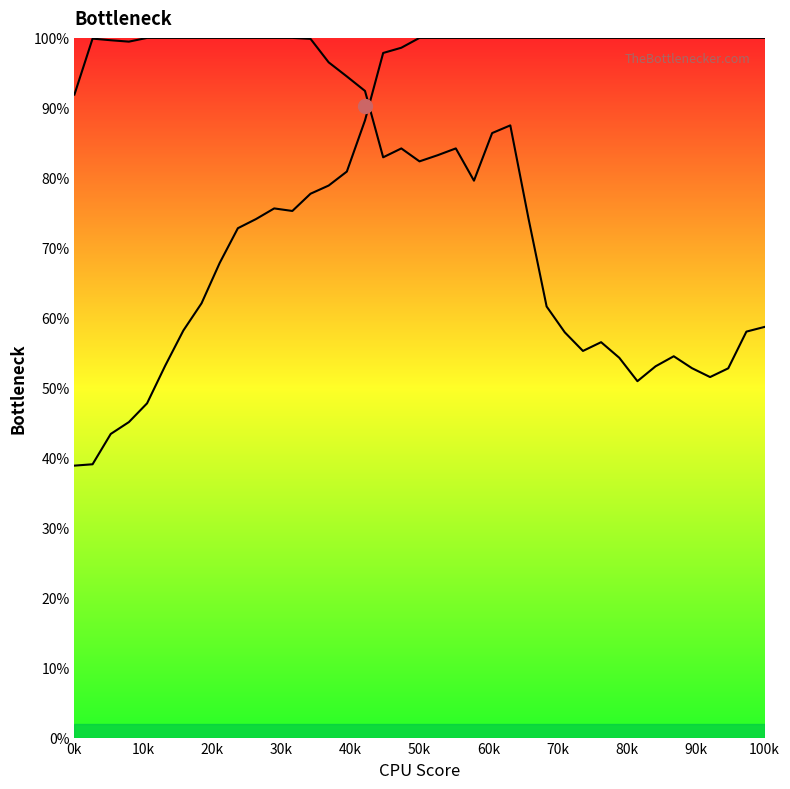

Does the chart display data point markers on the line(s)?

No